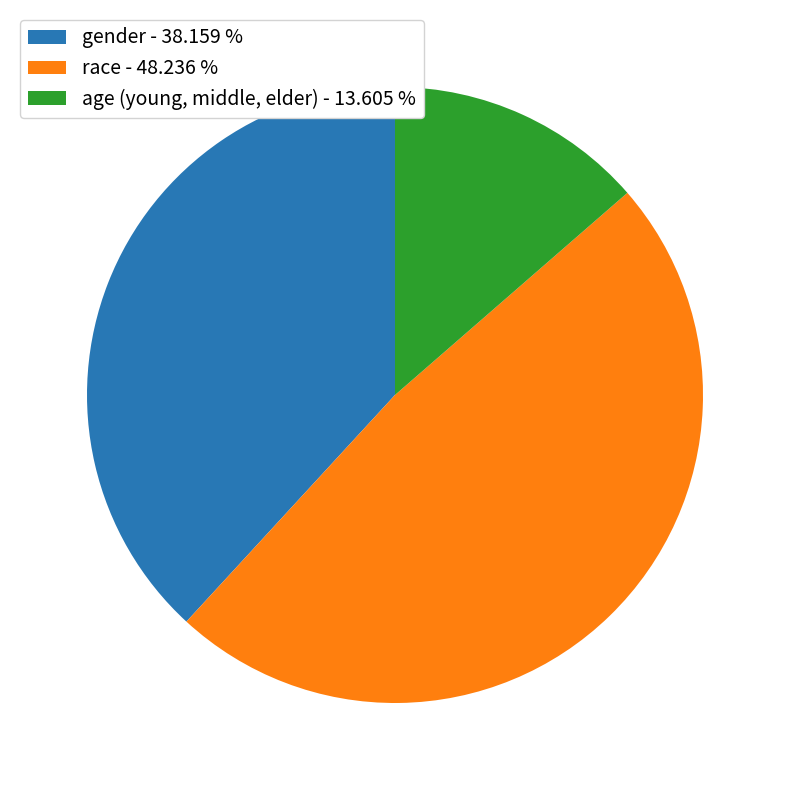

Is it true that race is 48% of the pie?

True